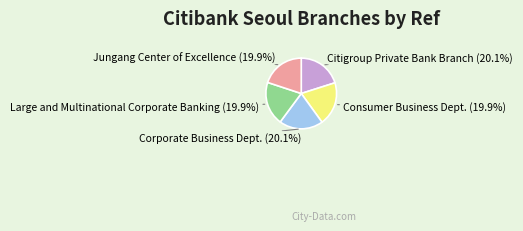

What is the ratio of the value at Jungang Center of Excellence to the value at Large and Multinational Corporate Banking?

1.0